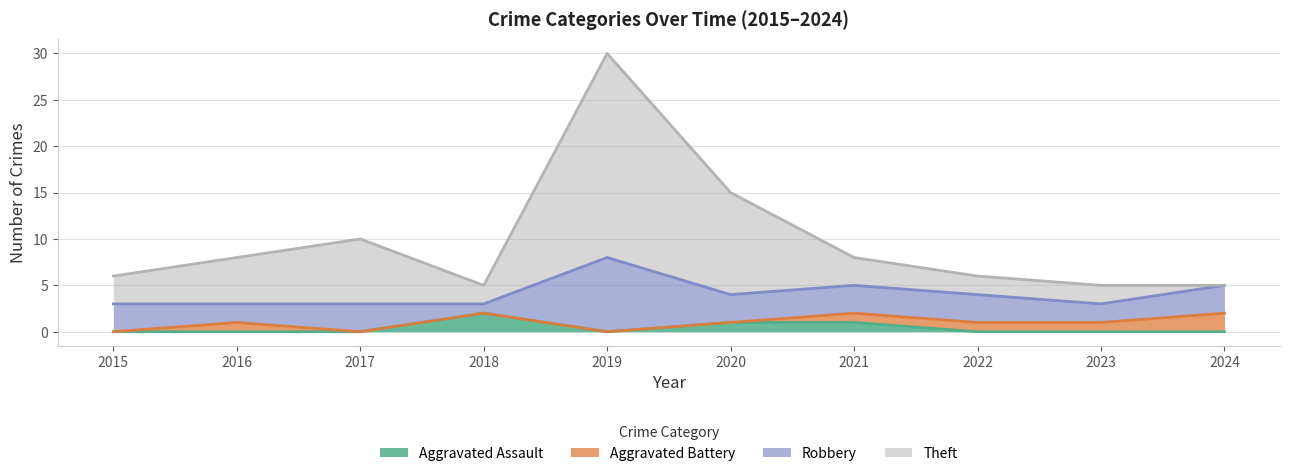

At which label does Aggravated Assault reach its peak?

2018